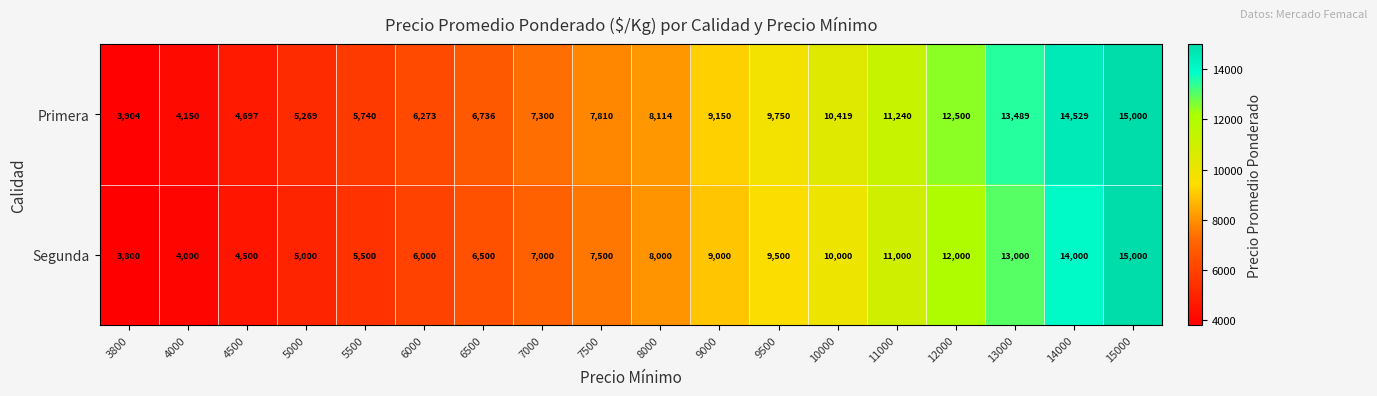

How many categories are shown in the chart?

18